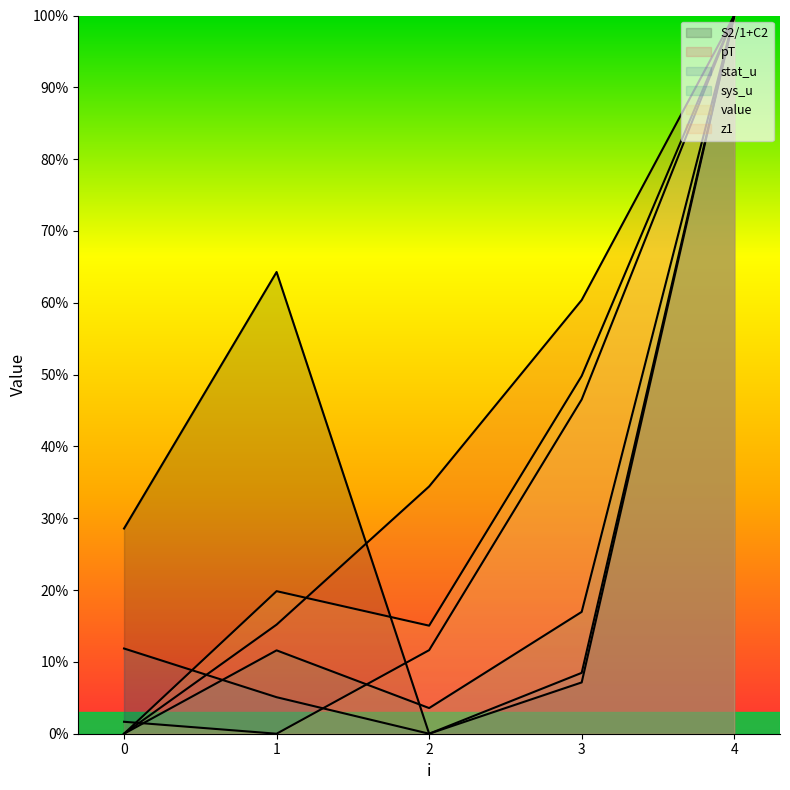

What is the maximum value for S2/1+C2?

1.0